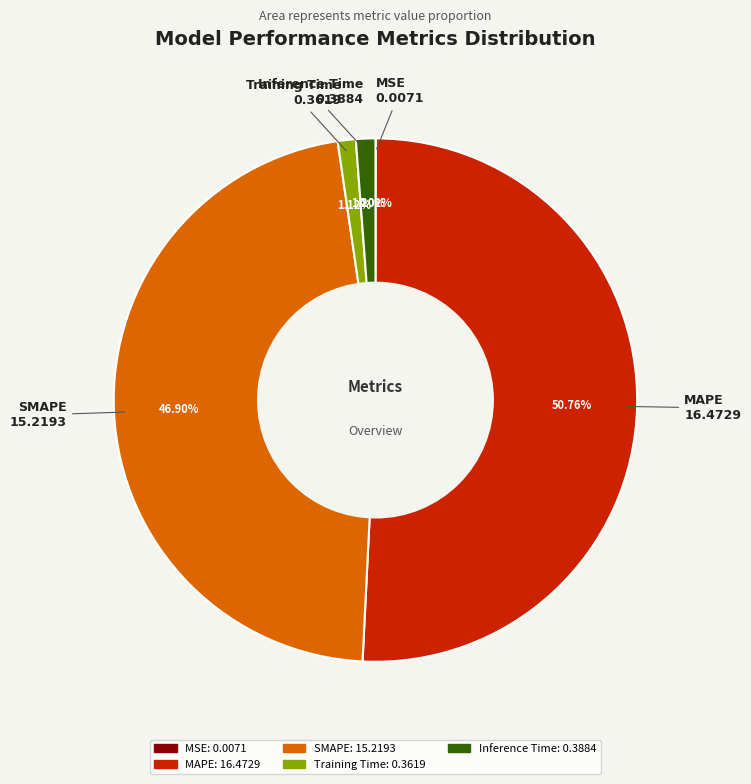

Is the sum of Training Time and Inference Time greater than half?

No